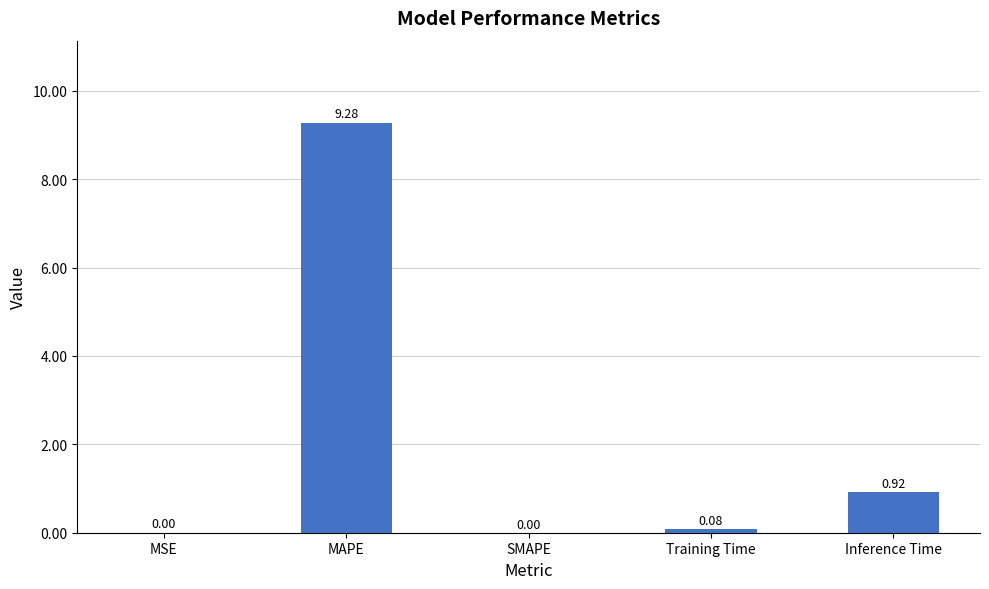

Which label corresponds to the largest value in the chart?

MAPE